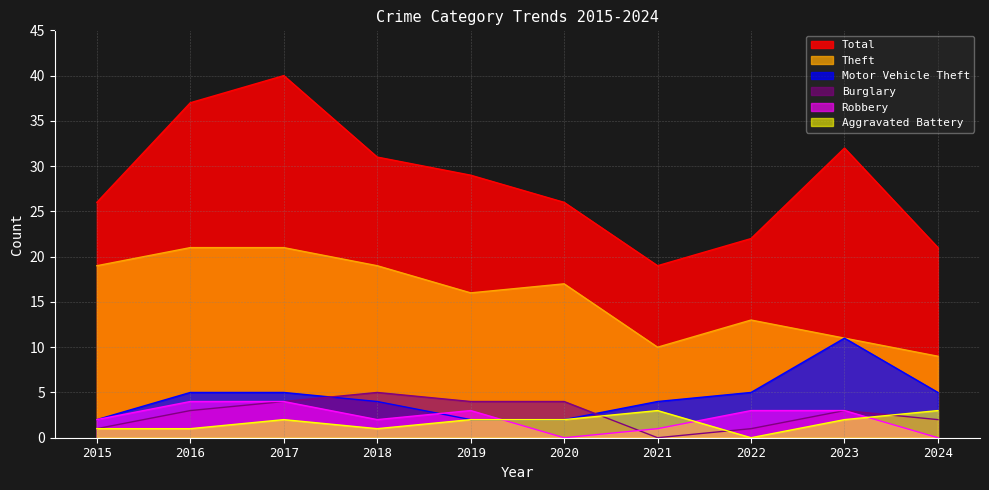

What is the sum of the Total values at 2021 and 2018?

50